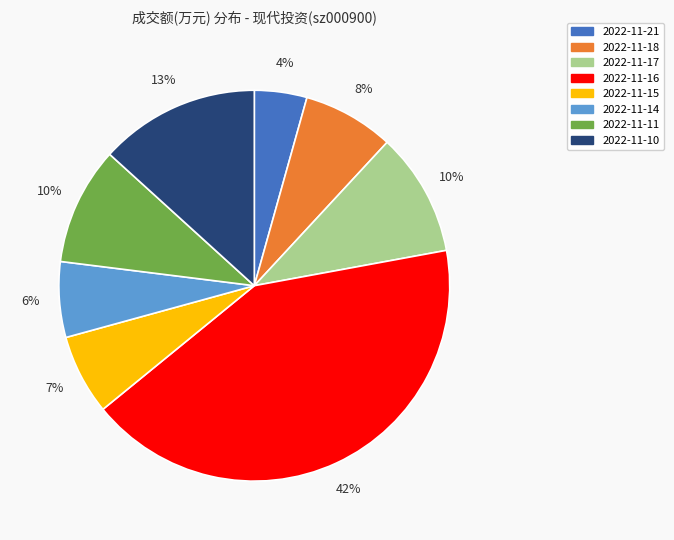

To the nearest percent, what is the average slice percentage?

12%